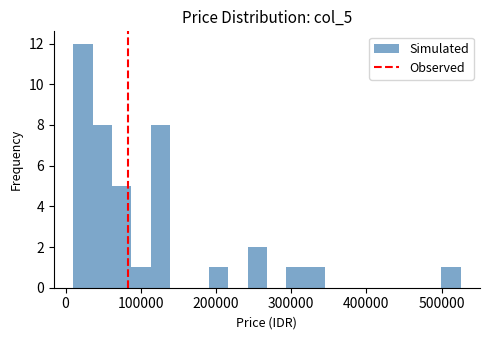

Around what value on the x-axis is the tallest bar? Give the approximate position of its centre, as read against the axis.

20000